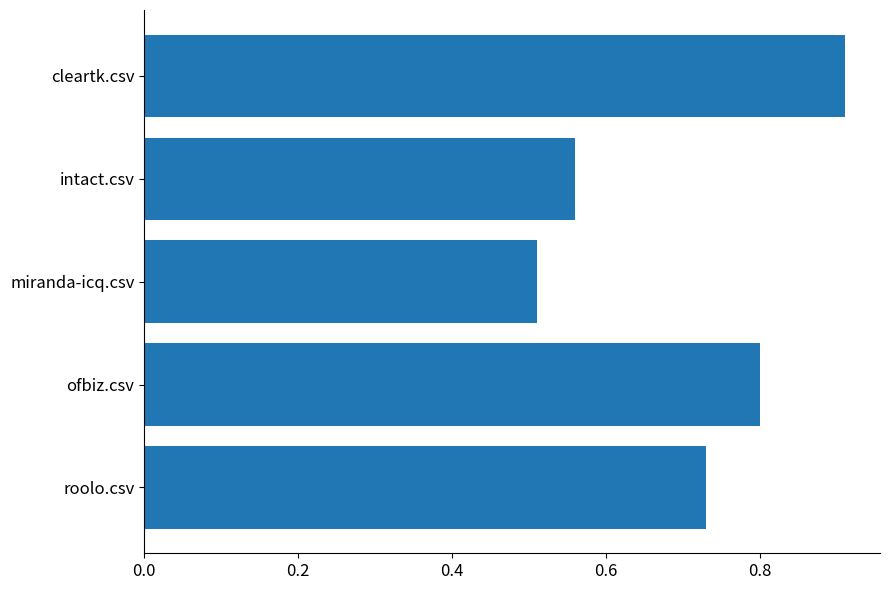

Count the values in the range 0 to 1.

5